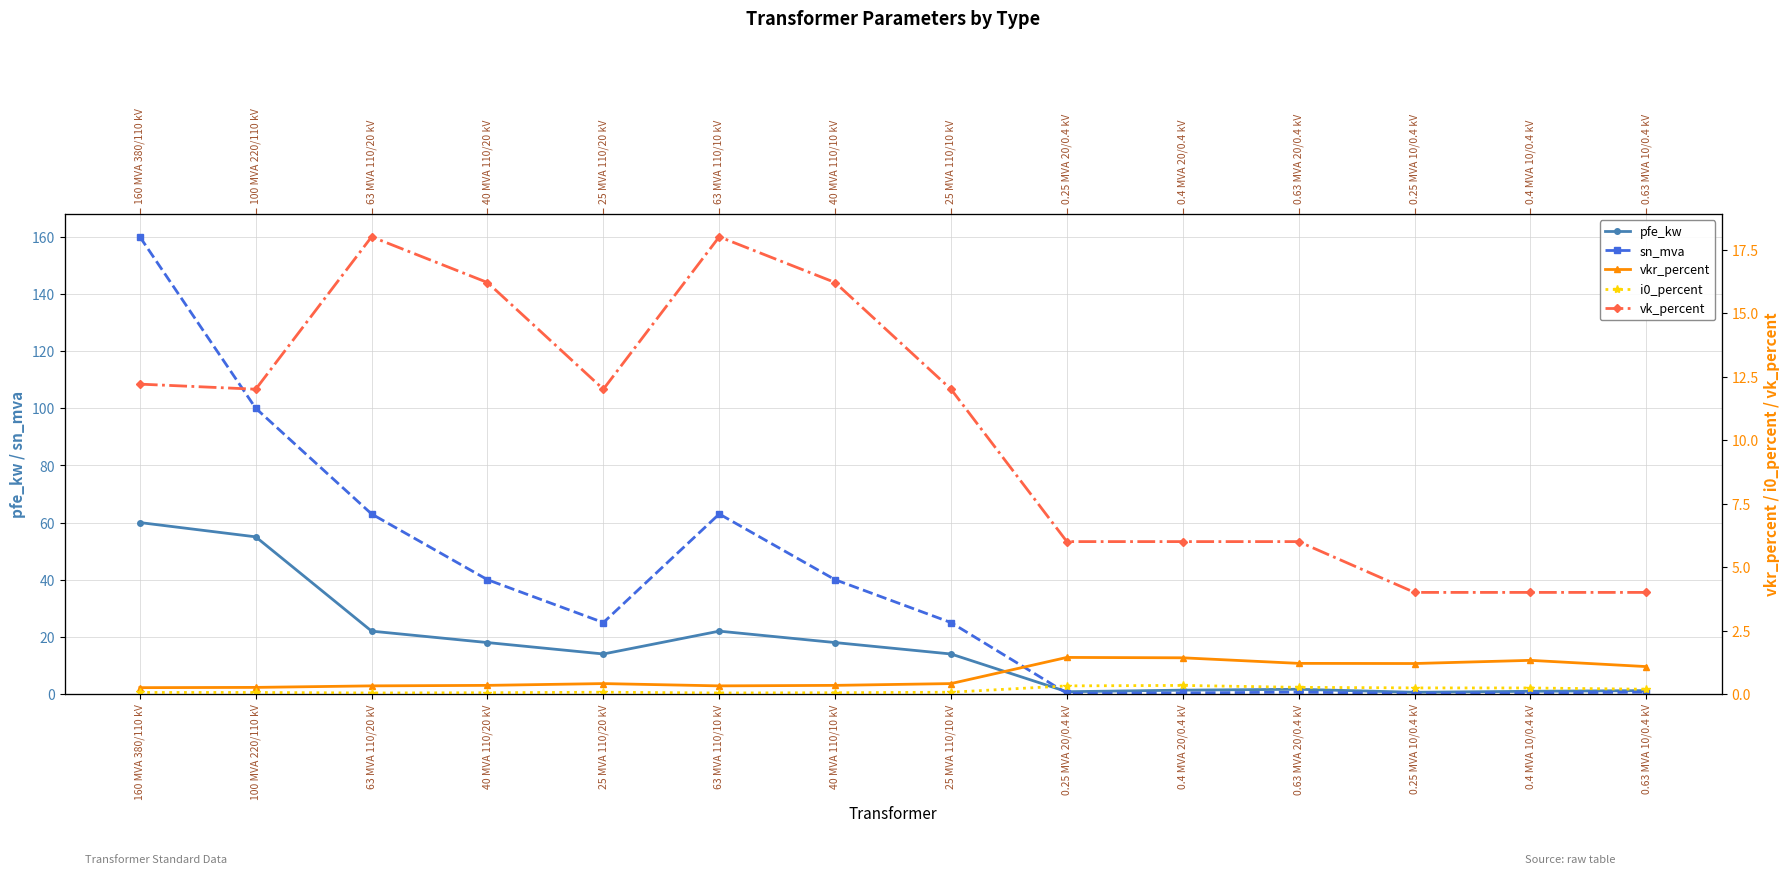

How many series are shown in this chart?

5